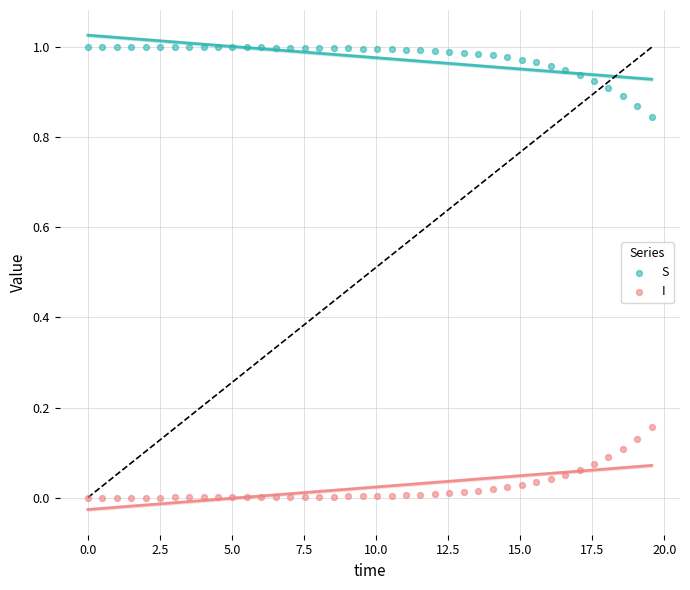

Across all data points, what is the range of X values (max minus min)?

19.6